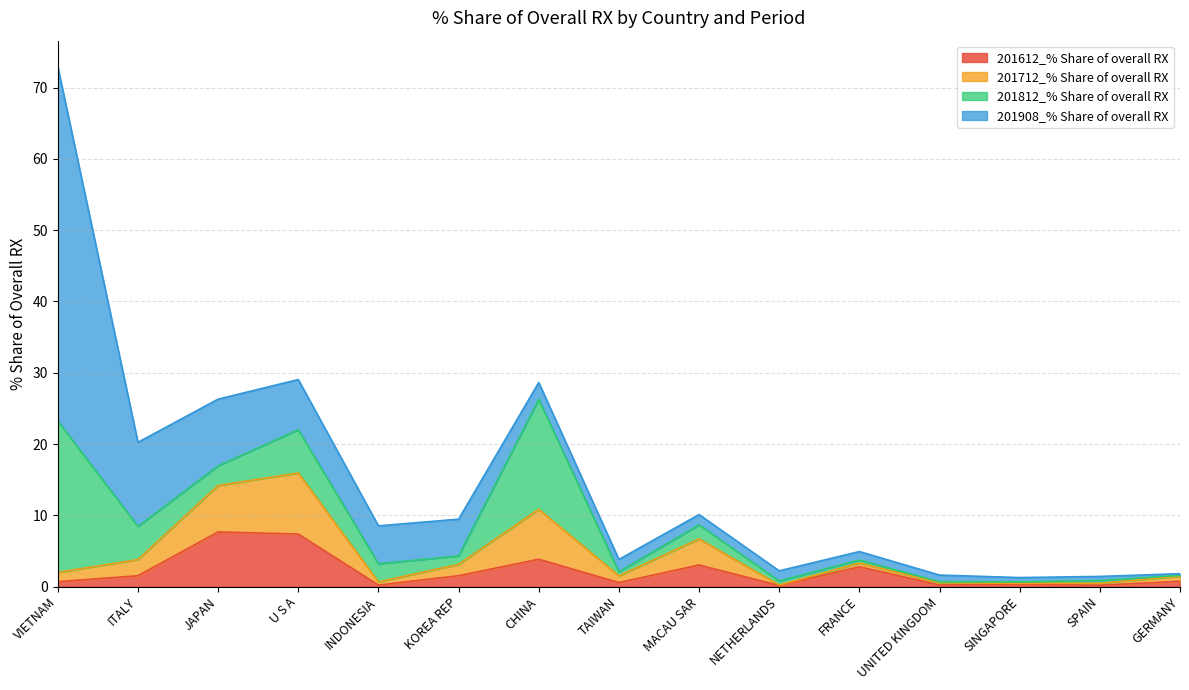

Is it true that 201612_% Share of overall RX equals 2.6 at KOREA REP?

False